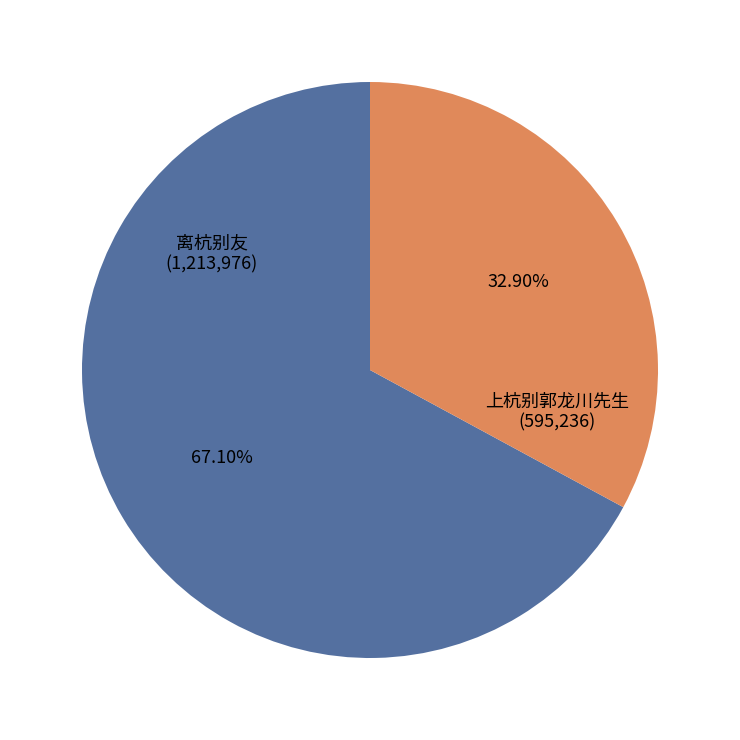

Does 离杭别友 account for over 50% of the chart?

Yes